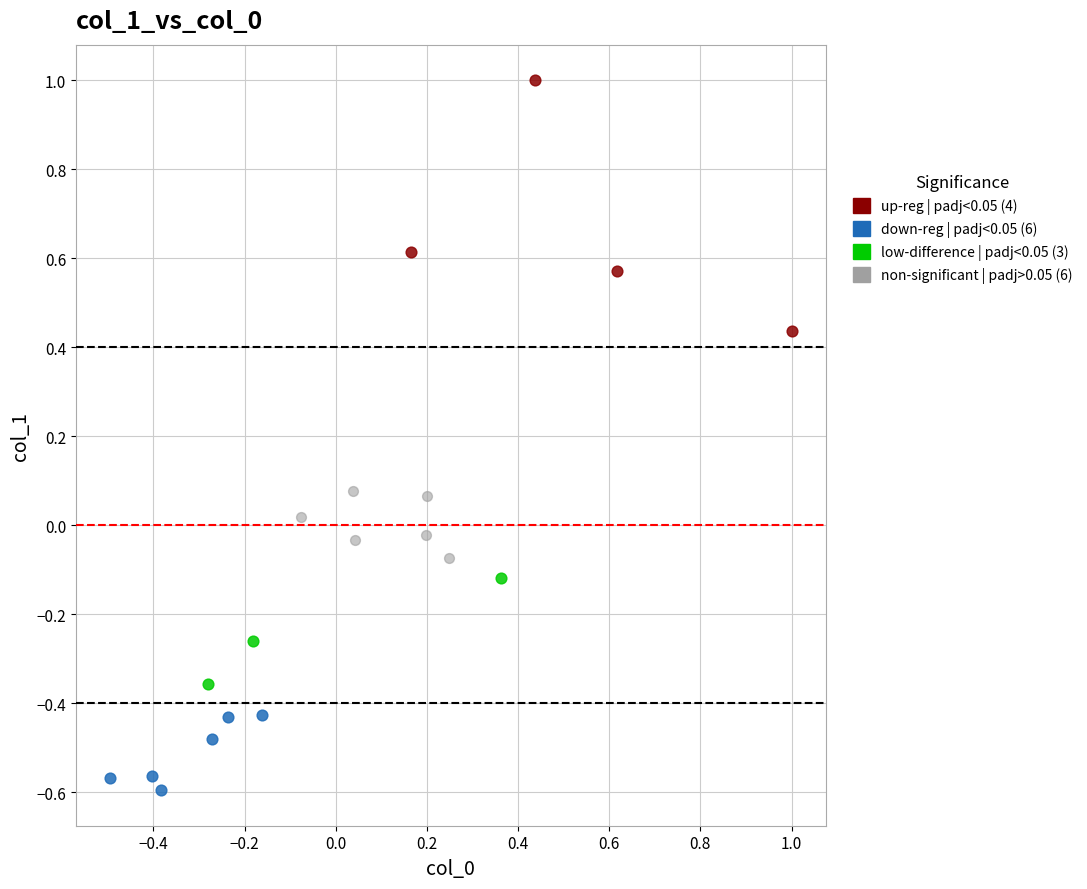

Which series has the largest Y range (max minus min)?

up-reg | padj<0.05 (4)